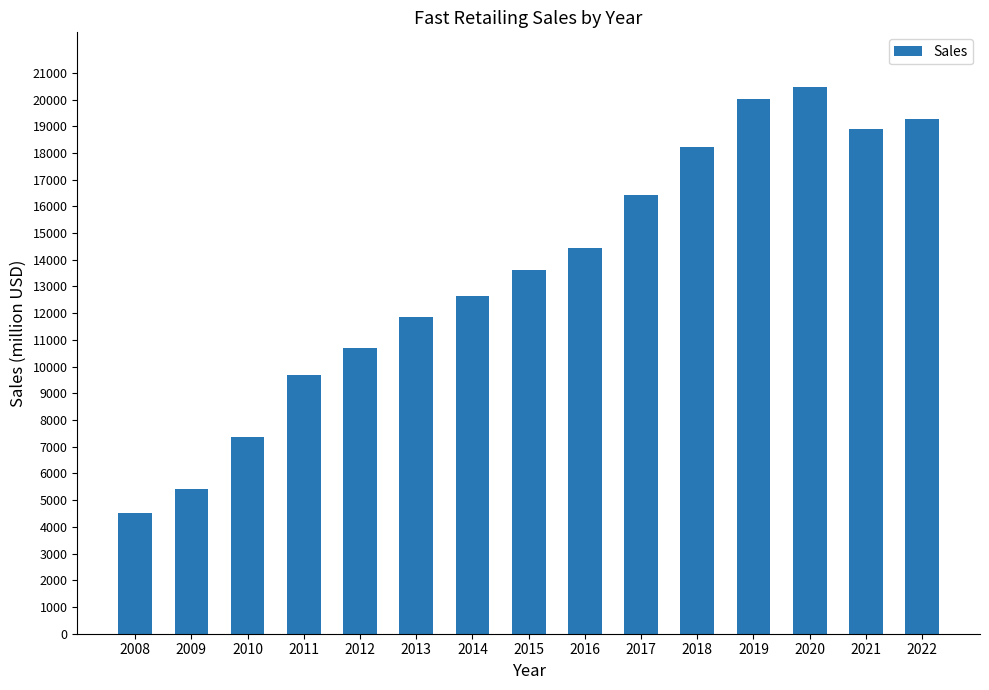

What is the difference between the maximum and minimum values?

15939